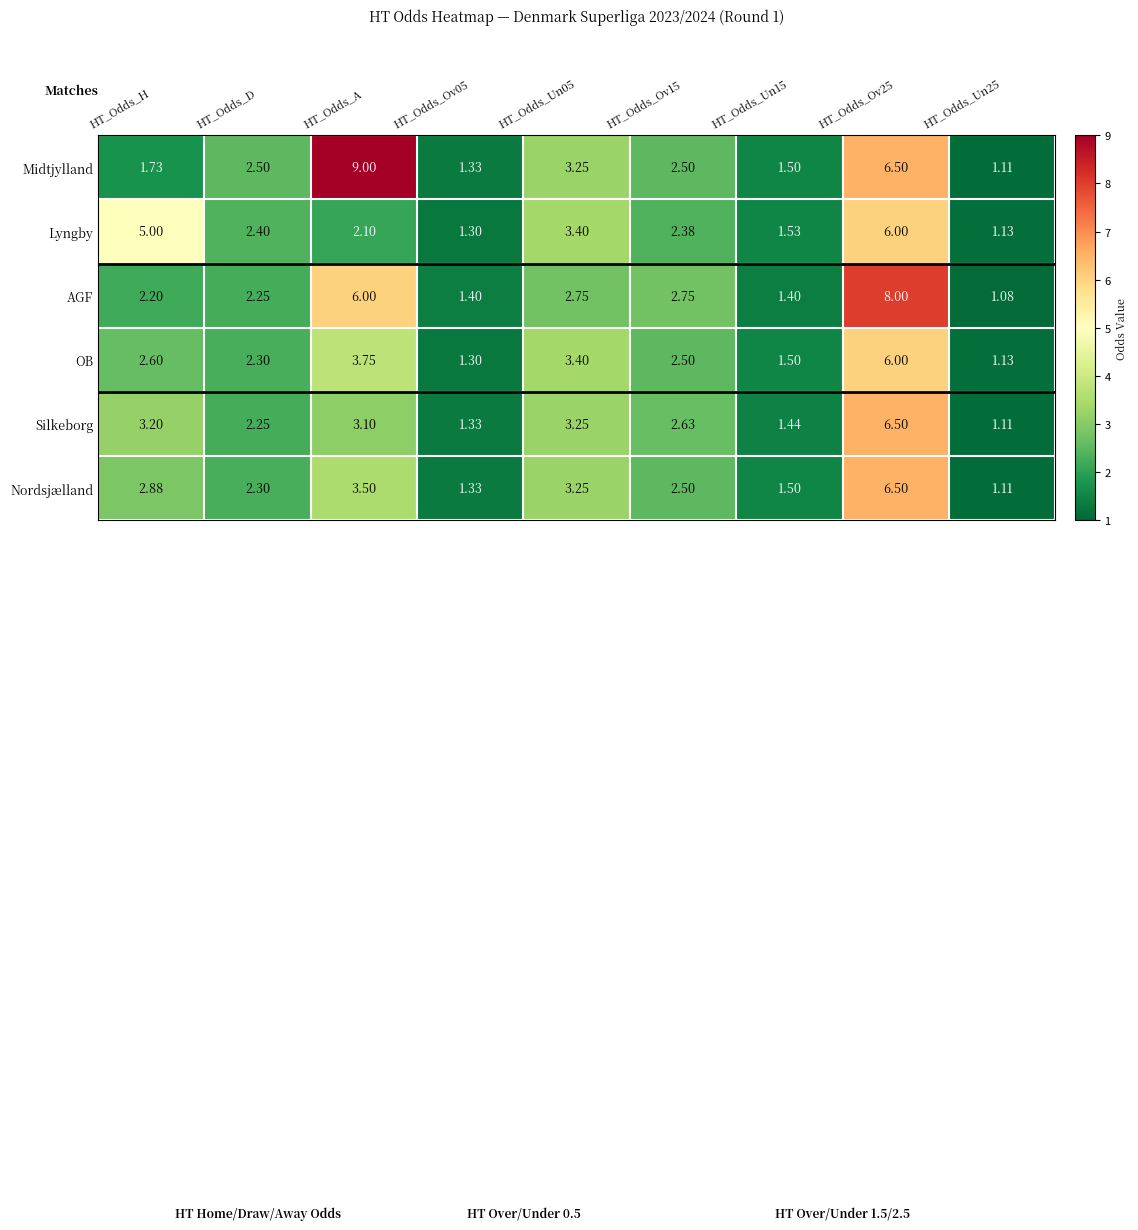

Is the value of Midtjylland at HT_Odds_A greater than the value of Silkeborg at HT_Odds_Un15?

Yes